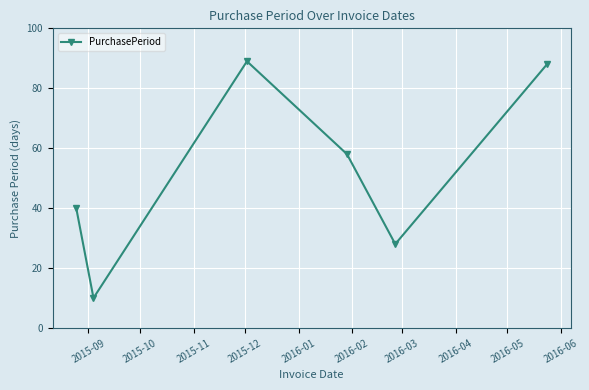

What is the smallest value displayed?

10